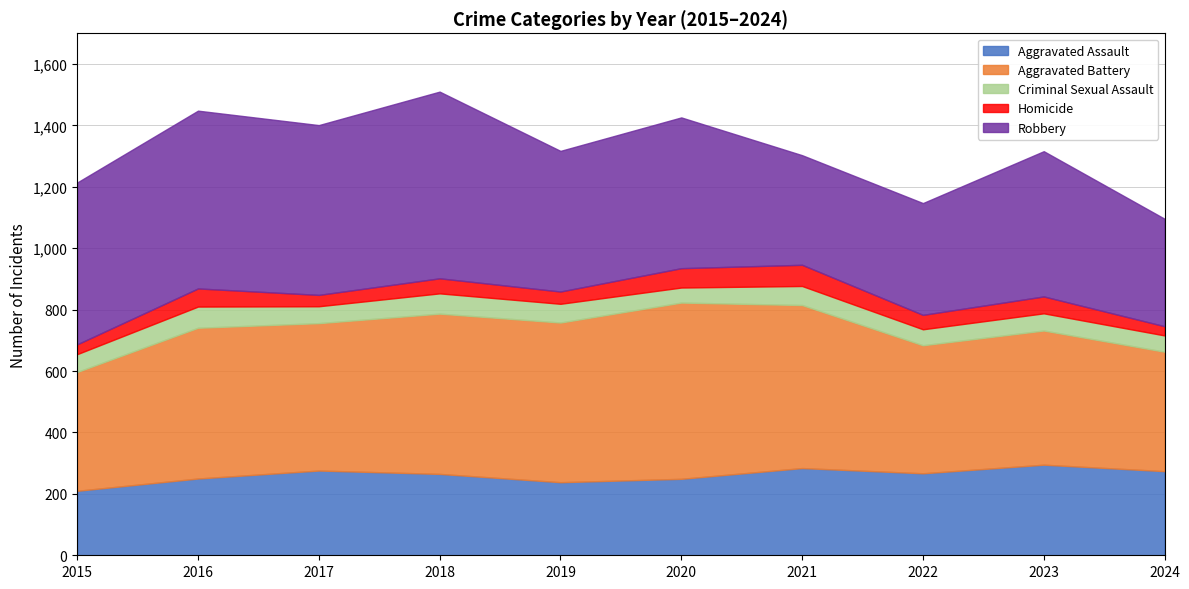

What is the average value of the Robbery series?

476